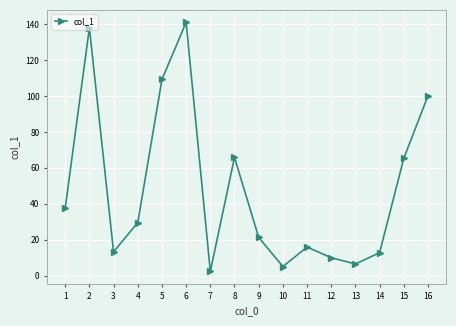

True or false: the data shows 4.9 at 12.

False